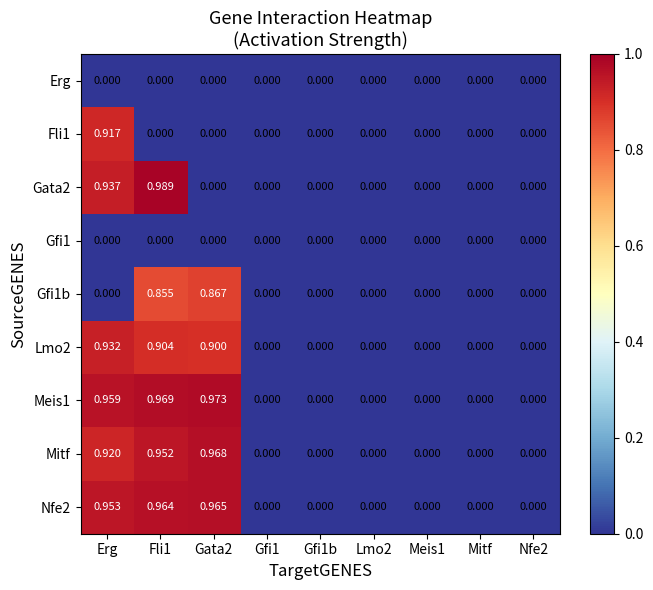

At which label does Lmo2 reach its peak?

Erg